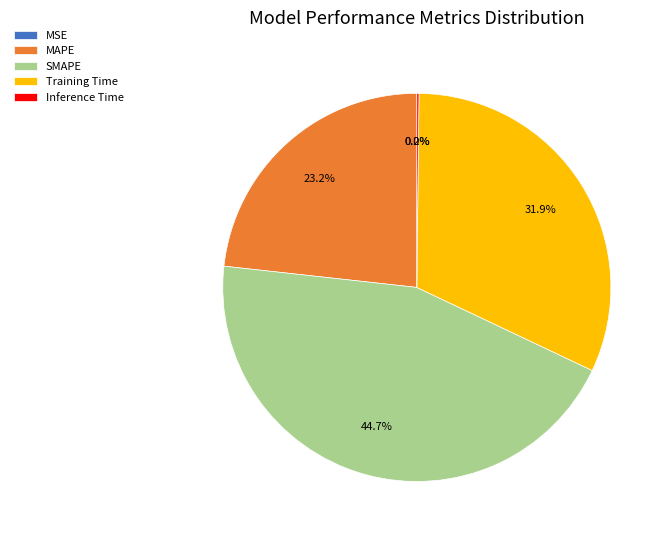

What is the largest slice in the pie chart?

SMAPE